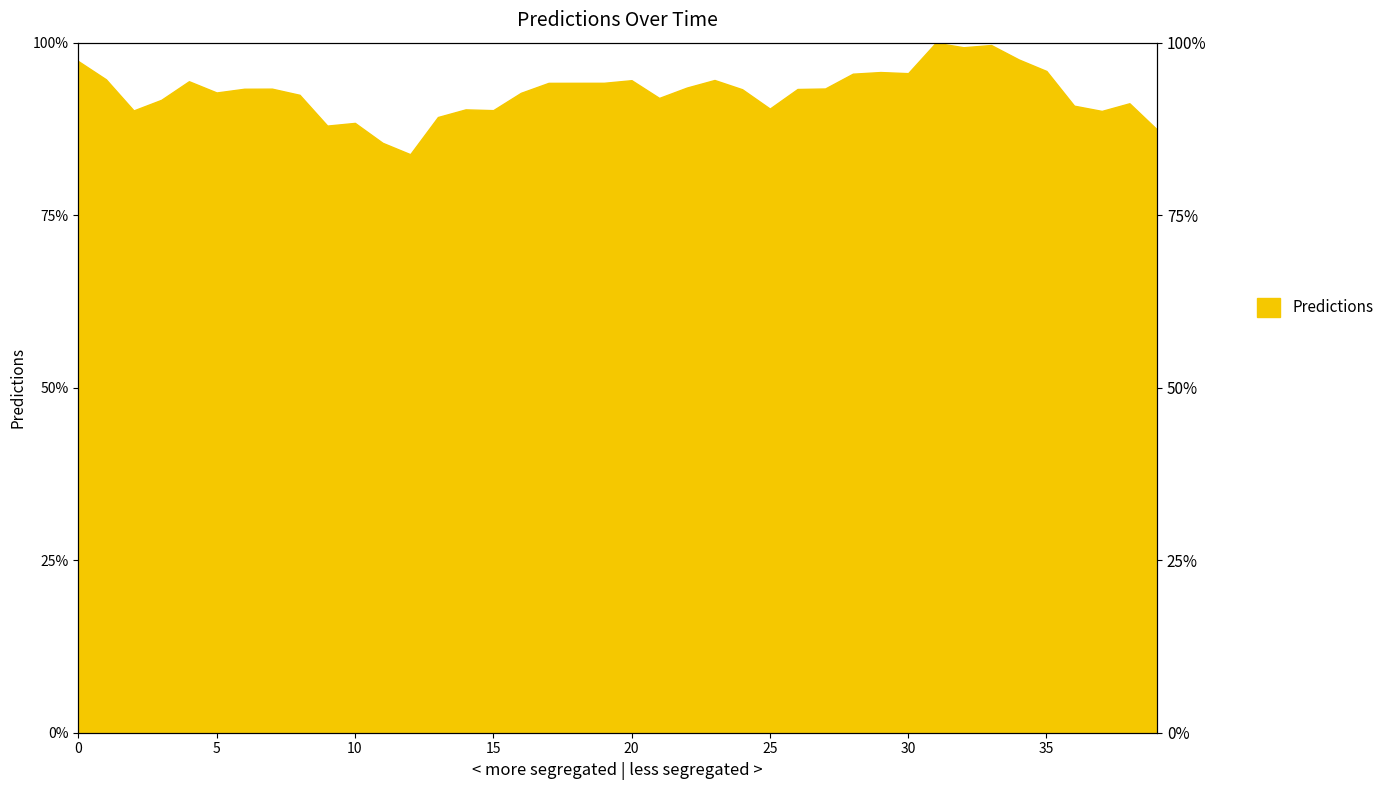

What is the smallest value displayed?

0.8